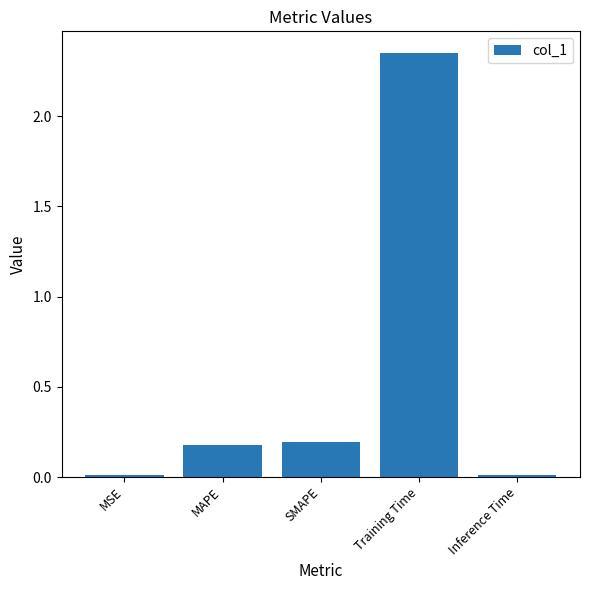

Count the number of categories in the chart.

5